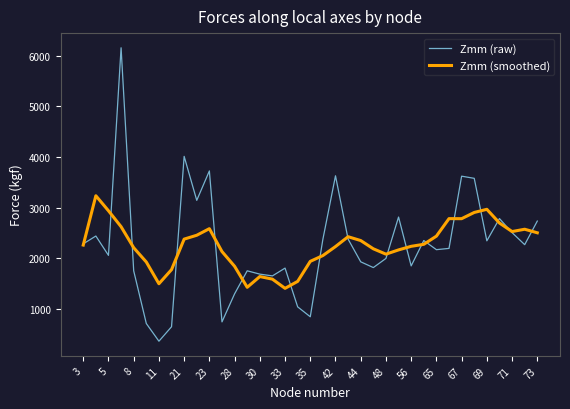

Which series has the largest range (max minus min)?

Zmm (raw)